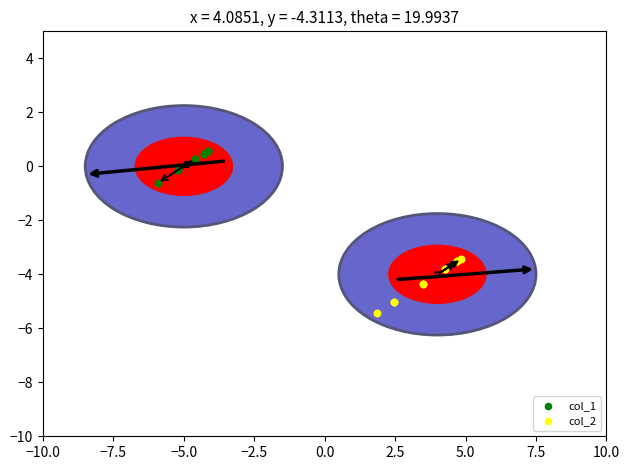

Which series reaches the minimum Y coordinate?

col_2